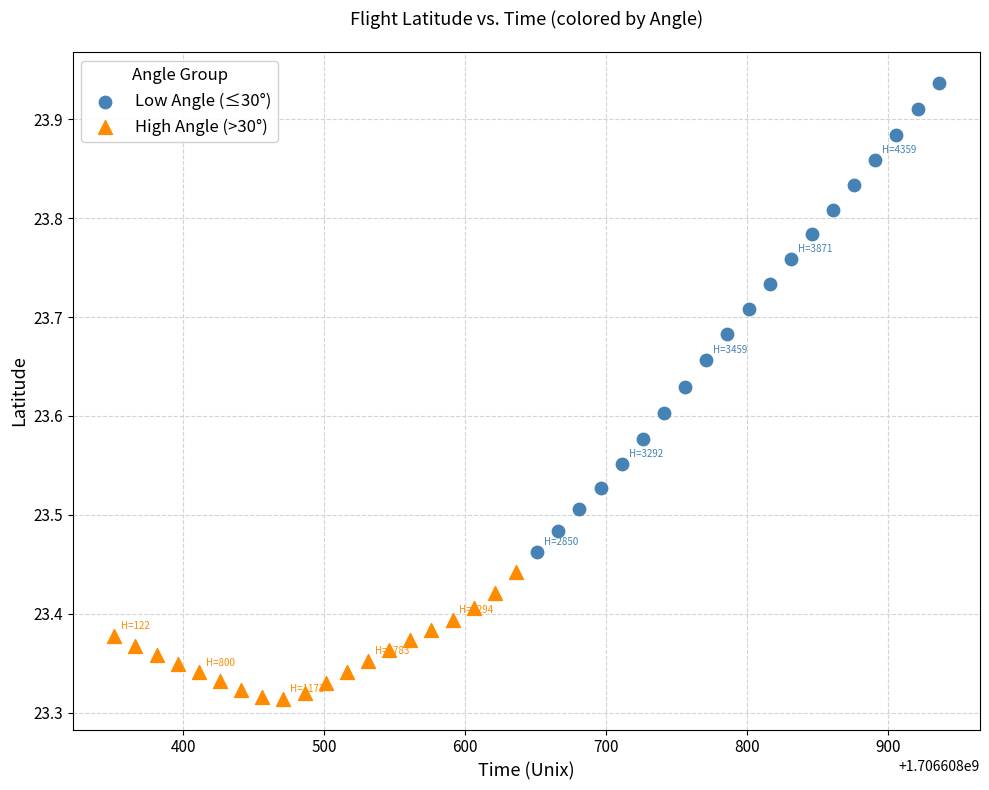

Which series reaches the maximum Y coordinate?

Low Angle (≤30°)